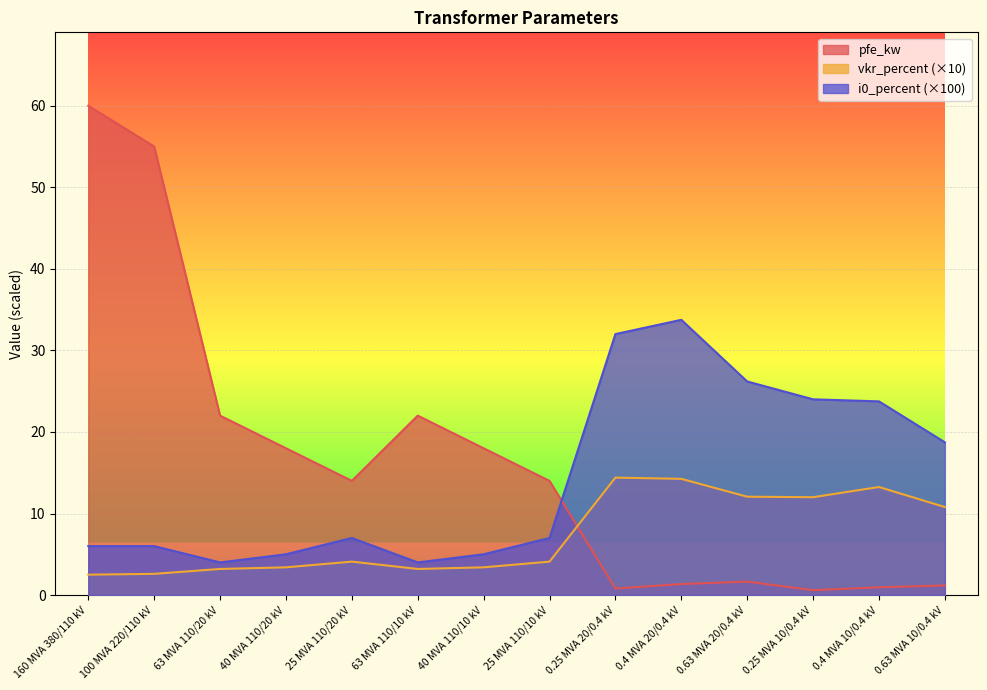

What is the label of the 10th point from the right?

25 MVA 110/20 kV